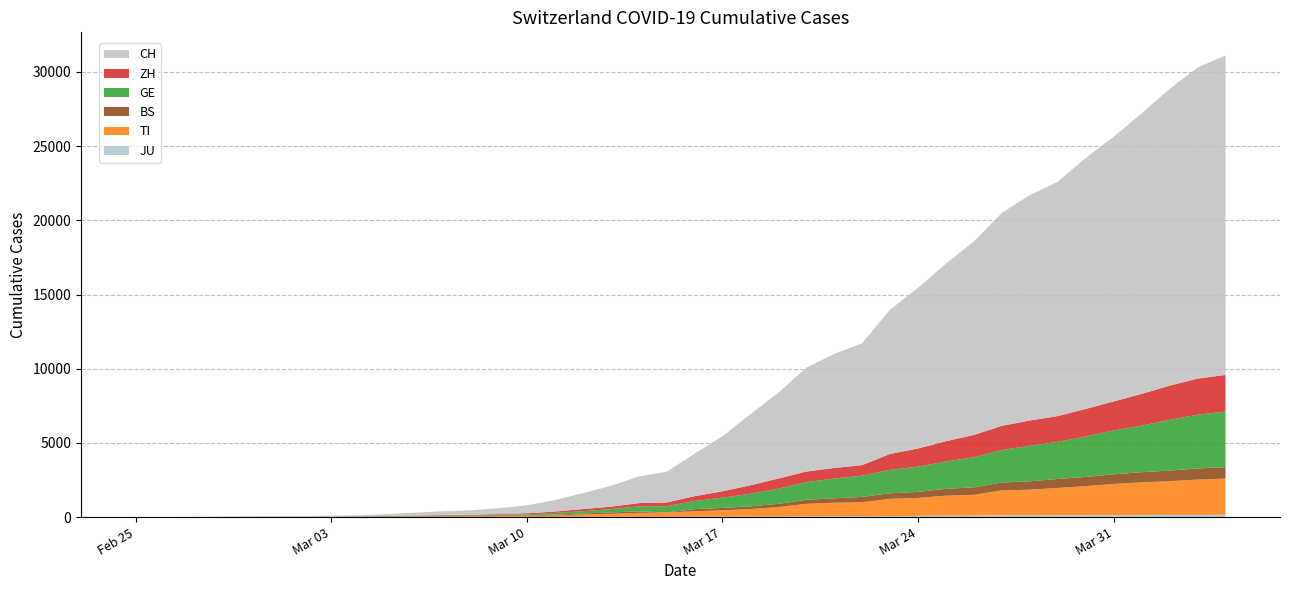

Reading right to left, transcribe all the data shown in this chart.

JU: 154	149	149	145	140	128	127	119	114	100	92	82	69	61	54	44	36	32	29	25	19	18	17	12	7	7	7	5	5	4	4	2	2	1	1	1	1	1	0	0
TI: 2442	2377	2271	2195	2091	1962	1837	1727	1688	1401	1354	1209	1162	945	916	849	638	511	426	368	293	265	206	163	108	75	61	49	41	28	25	13	8	4	2	2	1	1	1	0
BS: 767	754	714	687	653	617	605	569	530	501	462	410	374	356	297	270	220	181	164	143	0	100	92	73	49	33	28	24	21	15	8	3	3	1	1	1	1	1	0	0
GE: 3753	3621	3420	3137	2958	2721	2505	2393	2190	2033	1837	1699	1582	1430	1331	1194	1027	848	692	544	423	340	222	150	109	76	56	40	38	25	17	14	13	10	9	8	4	1	1	0
ZH: 2466	2433	2305	2141	1952	1861	1735	1703	1629	1502	1370	1223	1075	711	711	711	679	568	429	326	250	218	163	140	101	62	49	40	34	29	23	15	13	10	7	6	2	2	0	0
CH: 21535	20965	19997	18908	17842	16920	15798	15195	14356	13054	11970	10831	9727	8217	7686	7005	5781	4793	3710	2864	2072	1795	1398	1072	766	542	396	303	257	197	125	83	59	40	29	23	13	6	2	0